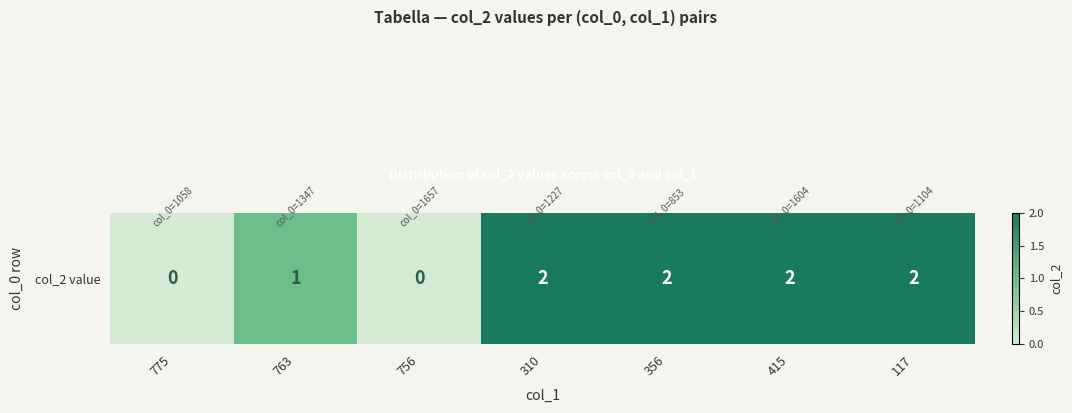

What is the sum of the values at 117 and 775?

2